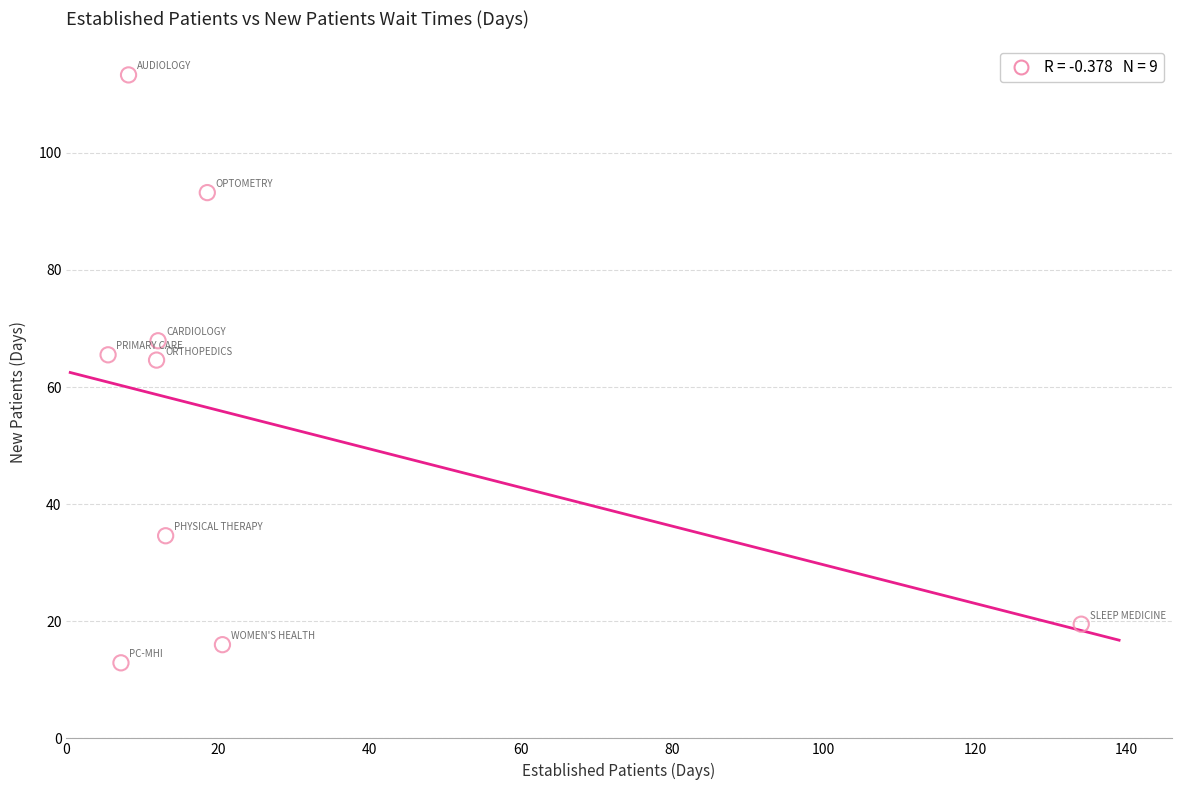

What is the average X value?

25.7